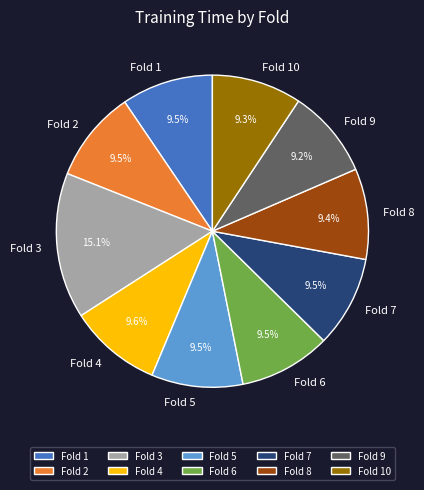

Which slice is the largest?

Fold 3